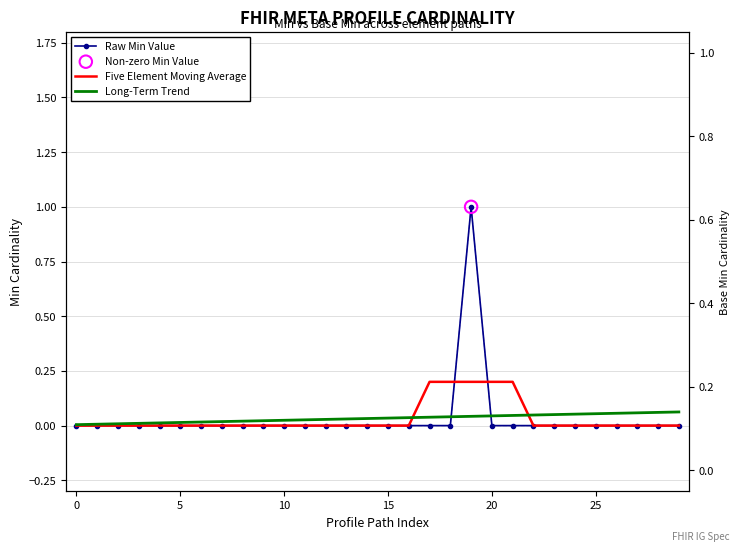

Which series has the largest total across all categories?

Long-Term Trend